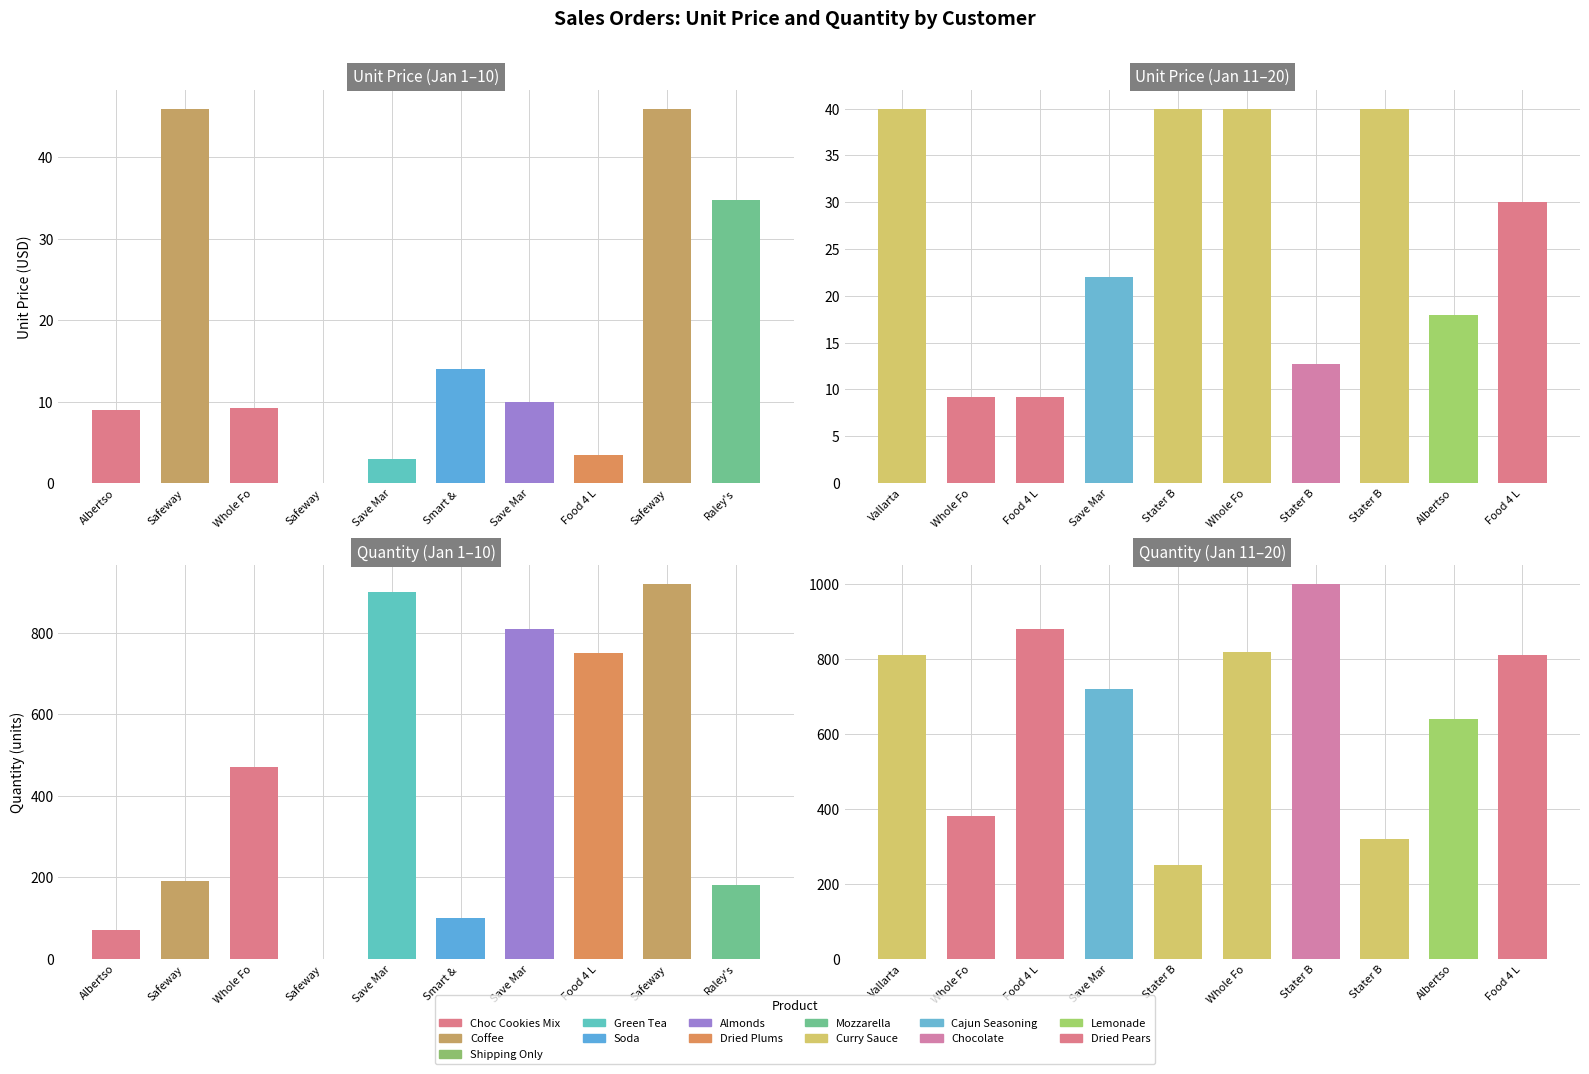

Between Save Mar and Albertso, which is larger?

Save Mar